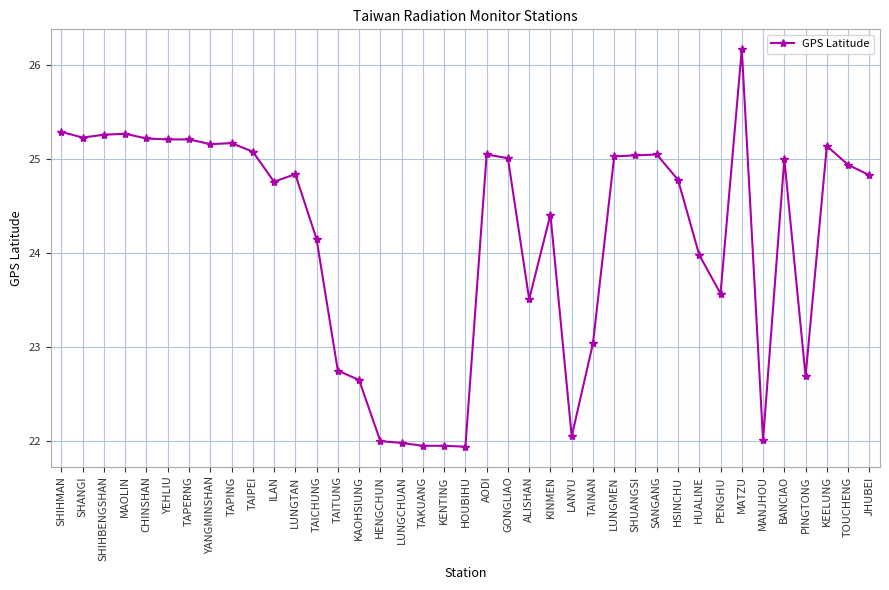

What is the difference between the maximum and minimum values?

4.2